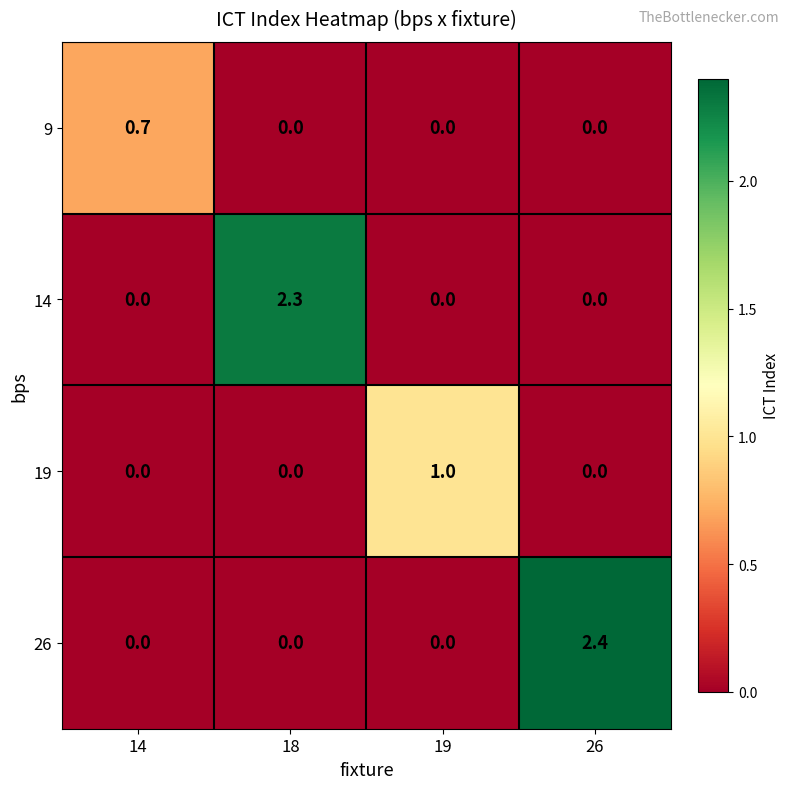

True or false: 26 has a value of 0.0 at 14.

True